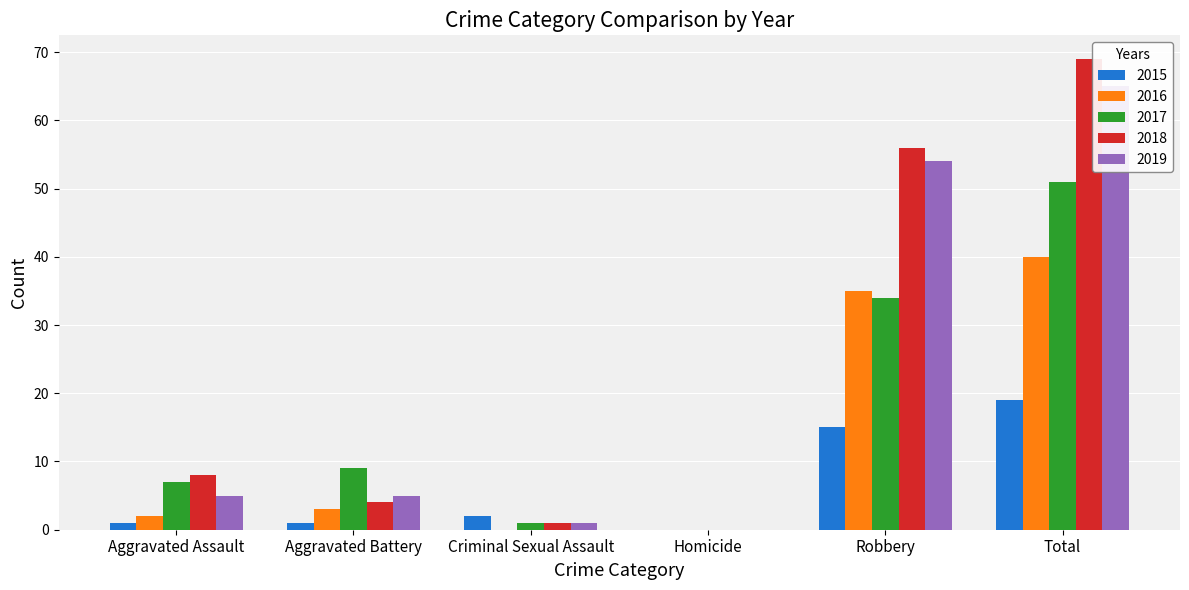

Where is 2019 nearest to the value 32?

Robbery